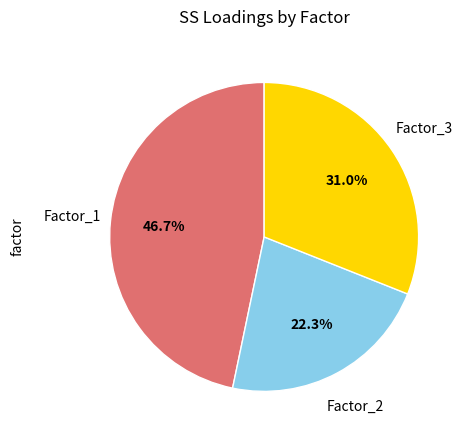

Which category has the smallest portion of the pie?

Factor_2